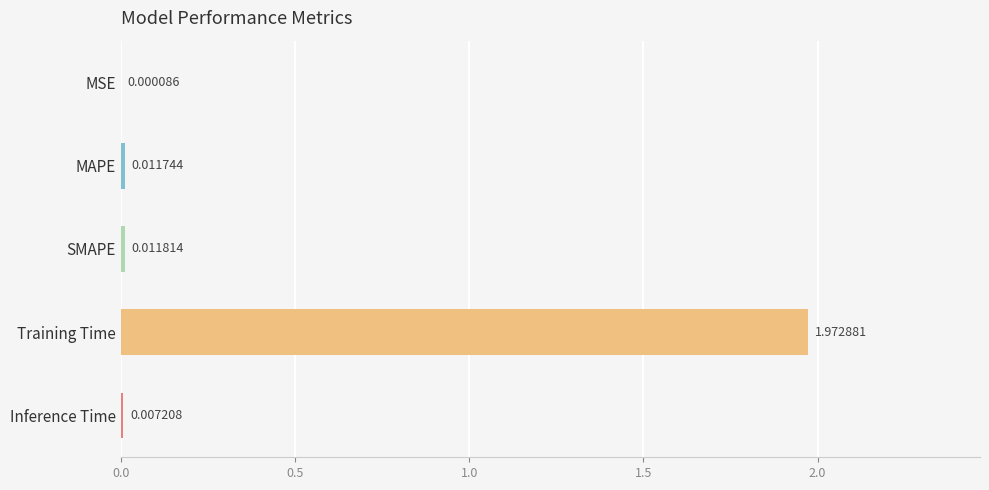

At which label is the value closest to 0?

MSE